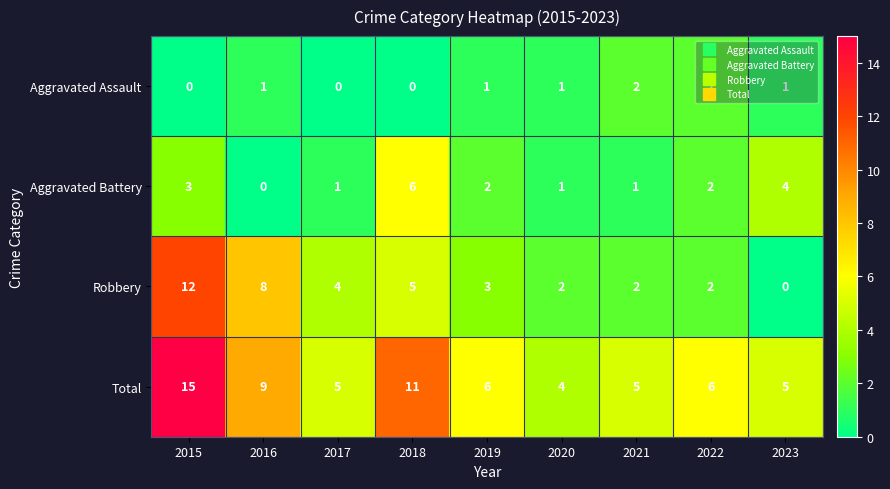

The value of Aggravated Assault at 2018 is 1. True or false?

False